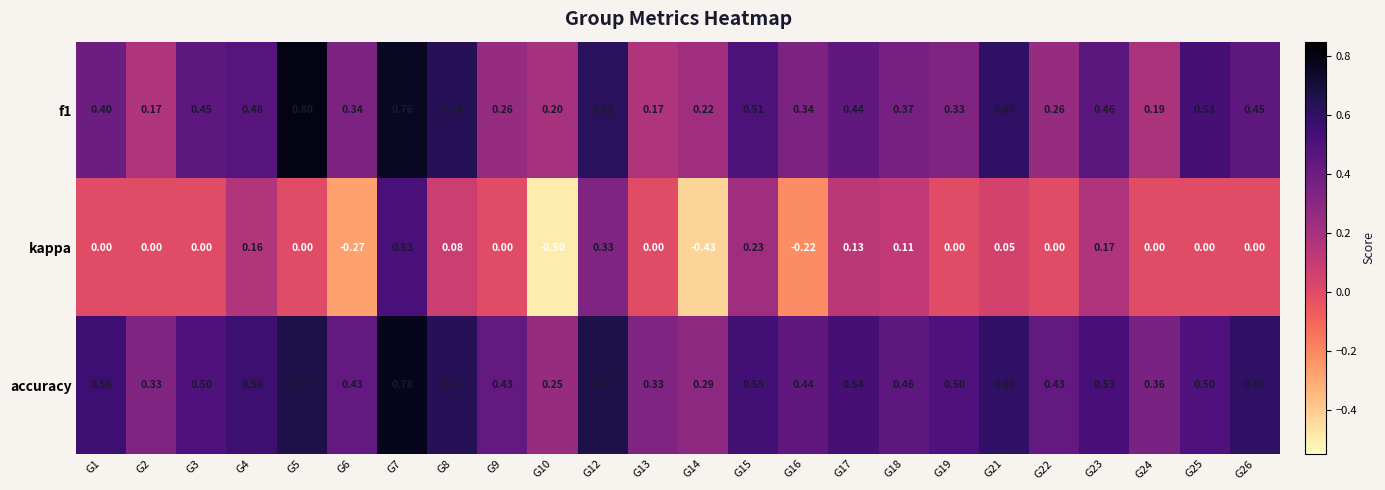

Which series has the largest total across all categories?

accuracy